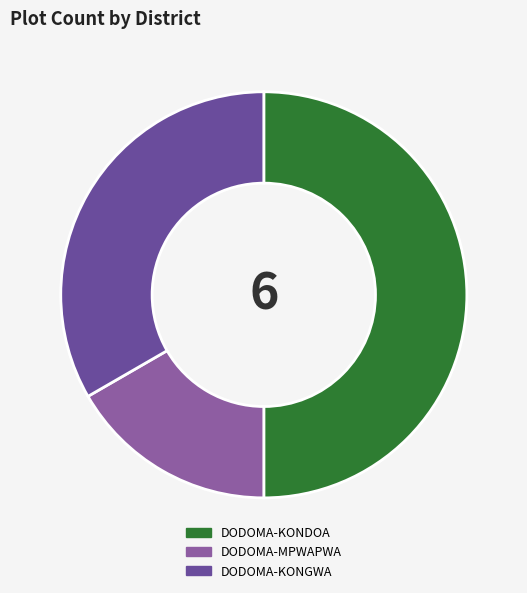

Is it true that DODOMA-KONDOA is 50% of the pie?

True